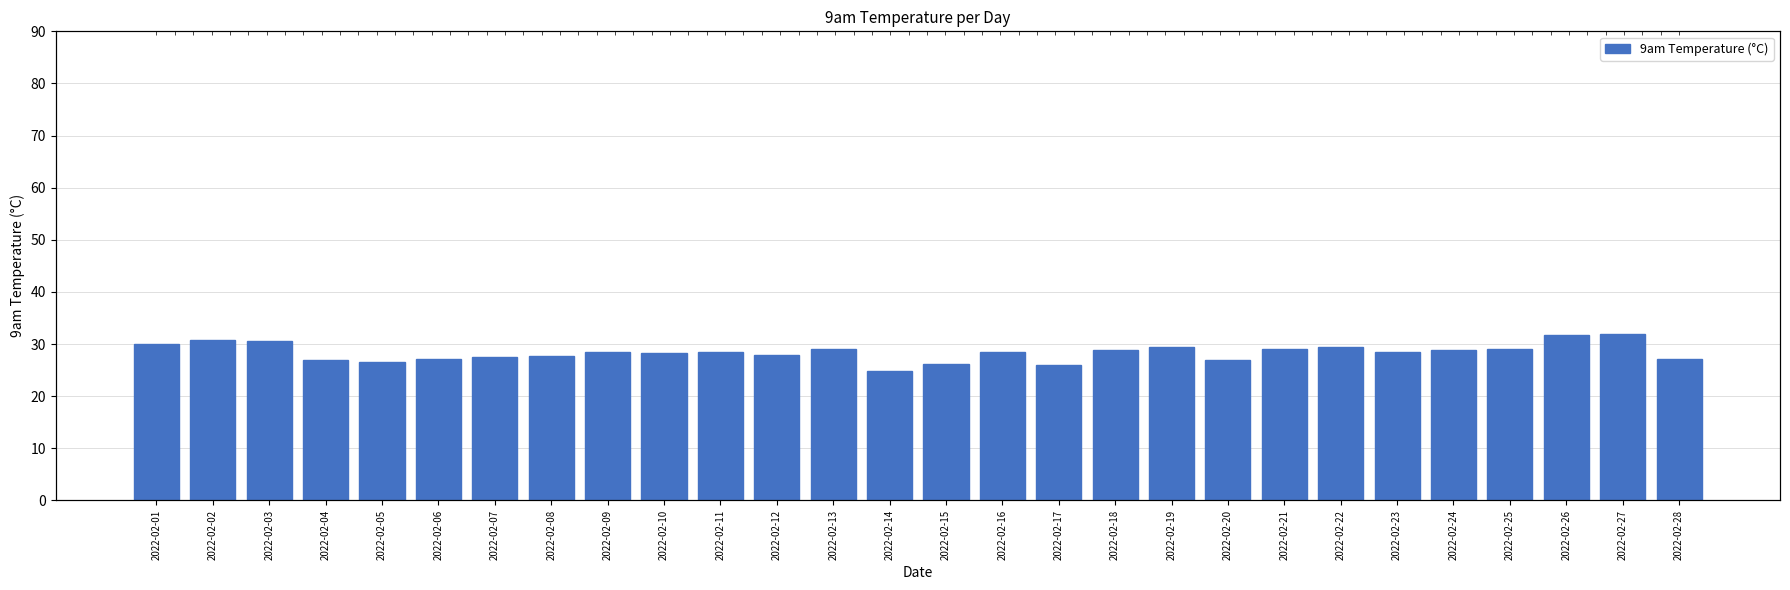

At which label does the data first exceed 28?

2022-02-01